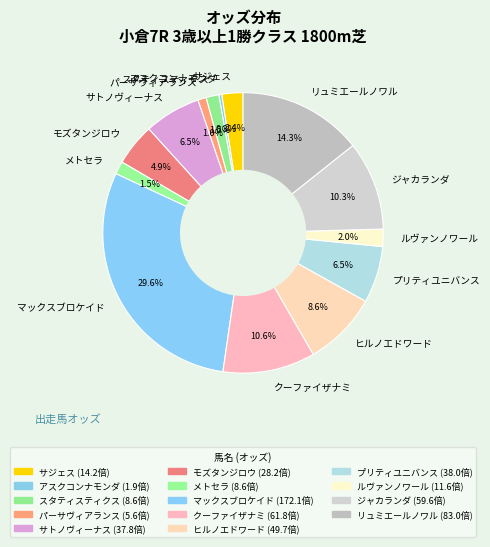

Is there any slice that represents more than half of the pie?

No